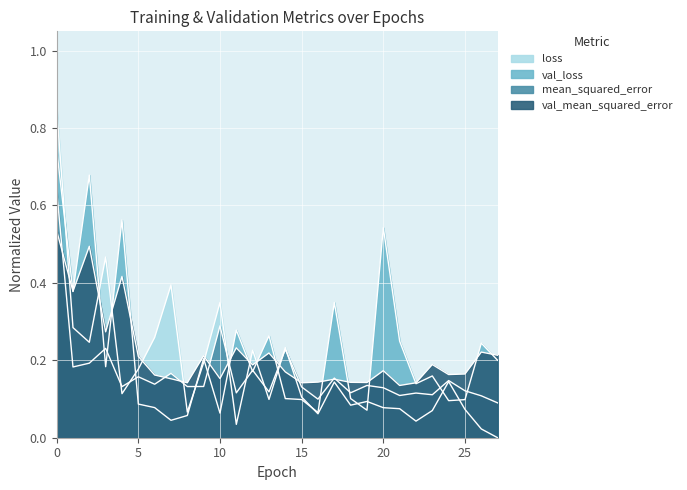

Reading right to left, what are all the values shown in this chart?

loss: 0.0	0.0	0.1	0.1	0.1	0.0	0.1	0.1	0.1	0.1	0.1	0.1	0.1	0.2	0.1	0.2	0.0	0.3	0.2	0.1	0.4	0.3	0.2	0.1	0.5	0.2	0.3	0.8
val_loss: 0.2	0.2	0.1	0.1	0.2	0.1	0.2	0.5	0.1	0.1	0.3	0.1	0.1	0.1	0.3	0.2	0.3	0.1	0.2	0.1	0.0	0.1	0.1	0.6	0.2	0.7	0.4	0.7
mean_squared_error: 0.1	0.1	0.1	0.1	0.1	0.1	0.1	0.1	0.1	0.1	0.2	0.1	0.1	0.2	0.1	0.2	0.1	0.3	0.1	0.1	0.2	0.1	0.2	0.1	0.2	0.2	0.2	0.6
val_mean_squared_error: 0.2	0.2	0.2	0.2	0.2	0.1	0.1	0.2	0.1	0.1	0.2	0.1	0.1	0.2	0.2	0.2	0.2	0.2	0.2	0.1	0.2	0.2	0.2	0.4	0.3	0.5	0.4	0.5